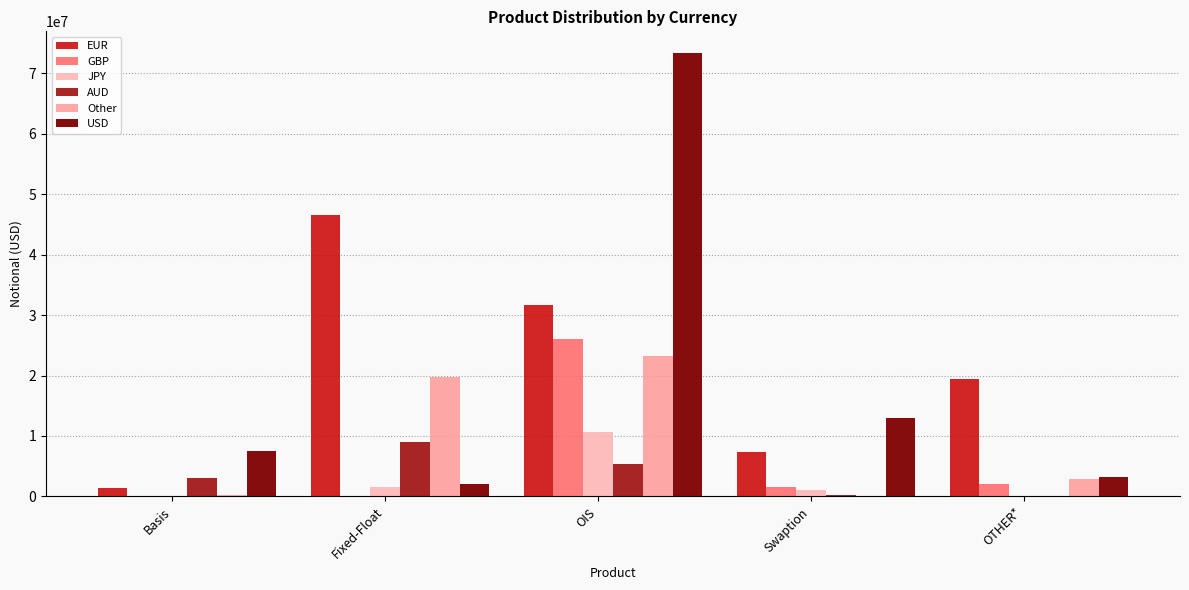

What position from the left is Fixed-Float?

2